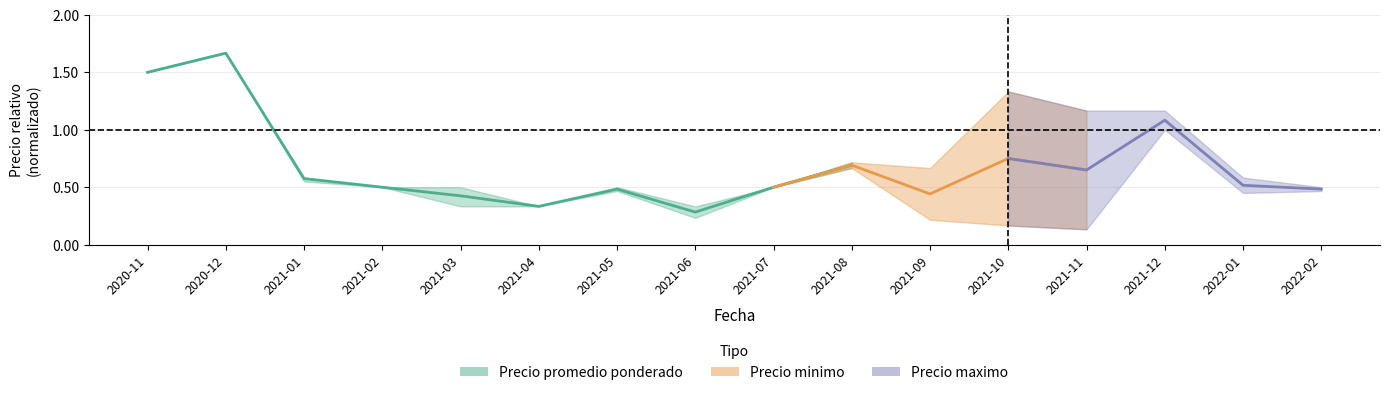

What is the difference between the maximum and minimum values?

1.4